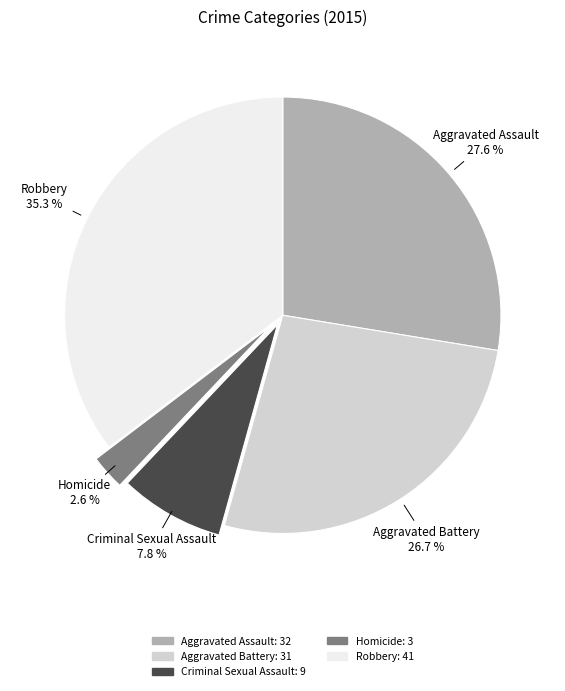

Is Criminal Sexual Assault the majority of the pie?

No